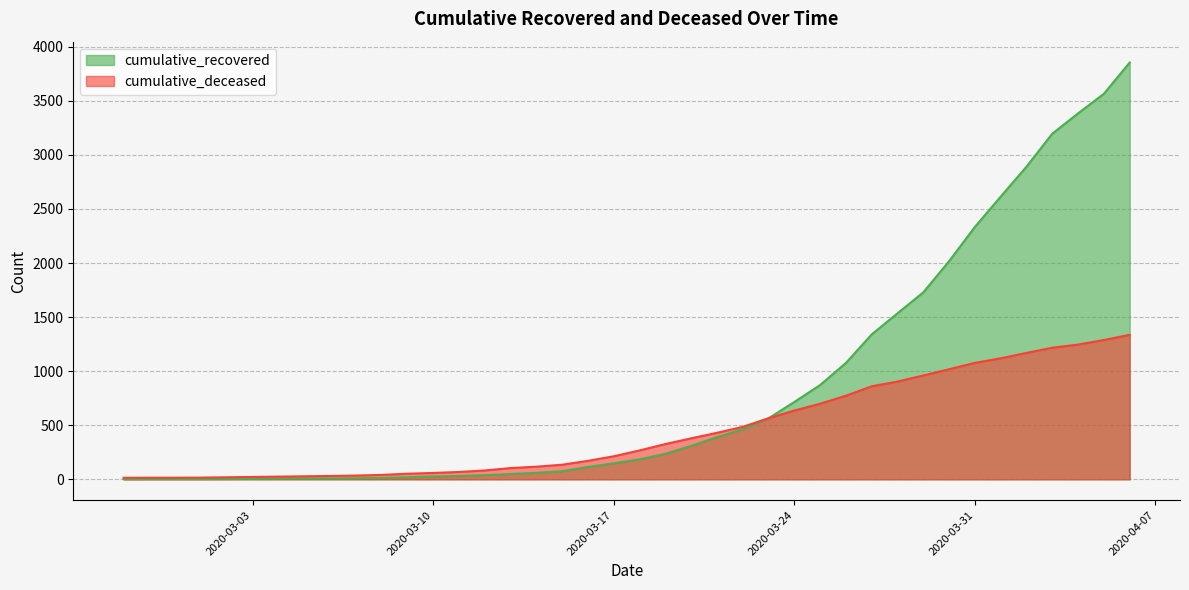

At which category does the chart reach its minimum across all series?

2020-02-27